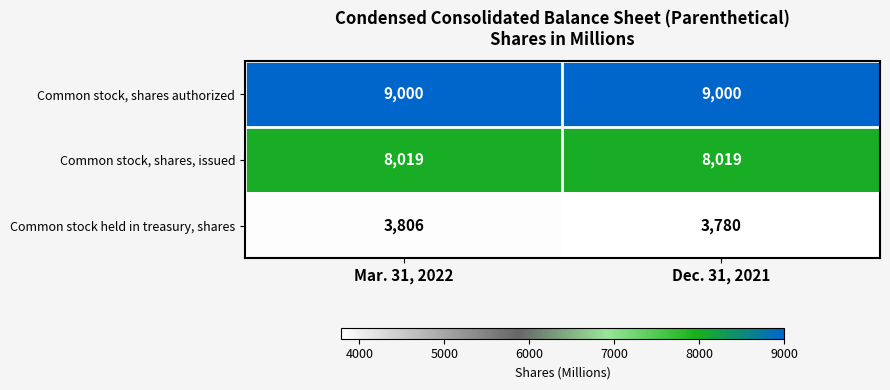

True or false: Common stock held in treasury, shares has a value of 5842 at Dec. 31, 2021.

False